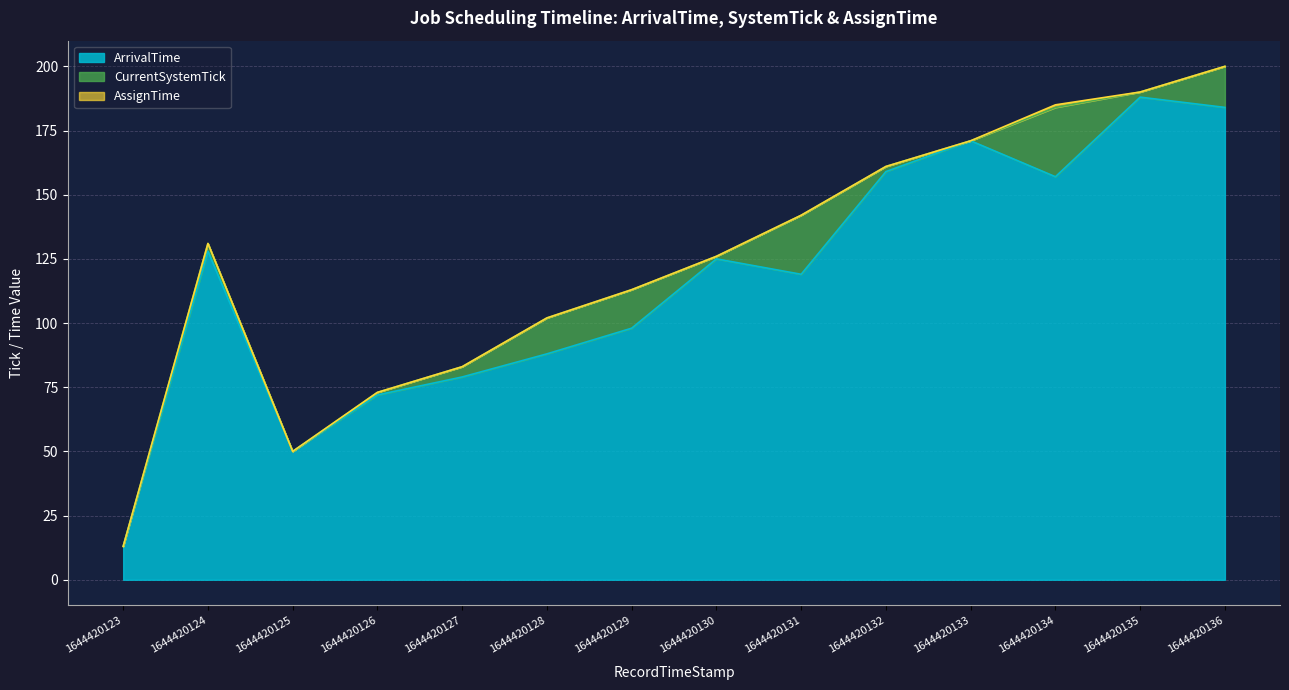

Is it true that CurrentSystemTick equals 161 at 1644420132?

True